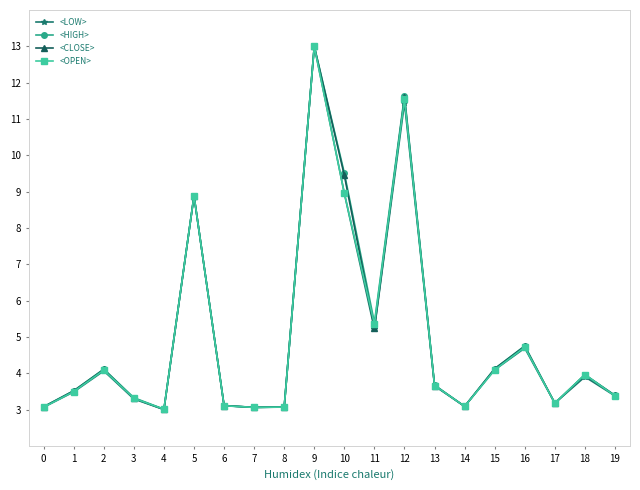

At which label is <CLOSE> closest to 8?

5